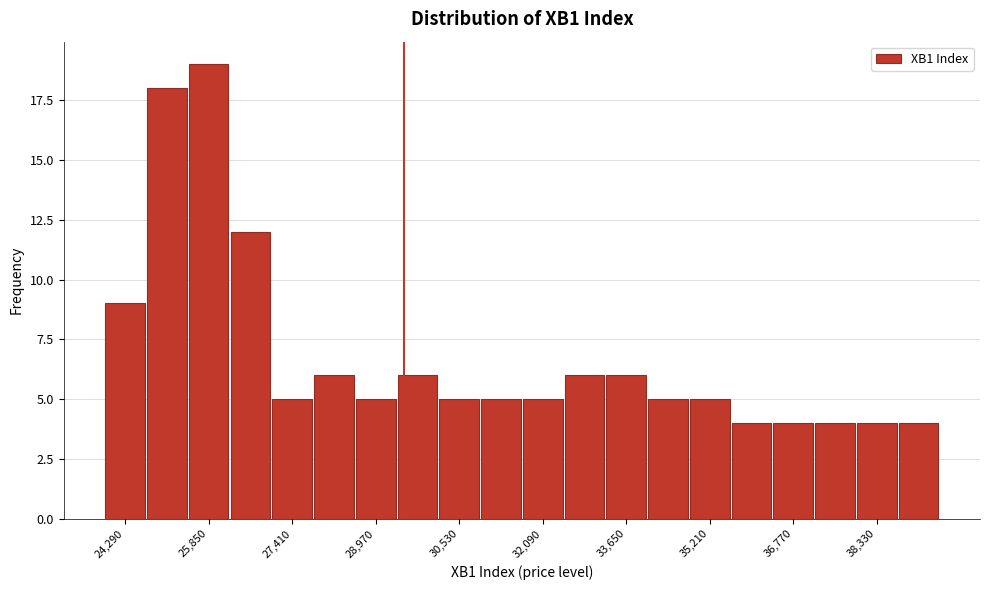

Read against the x-axis, roughly where is the centre of the tallest bar?

25800